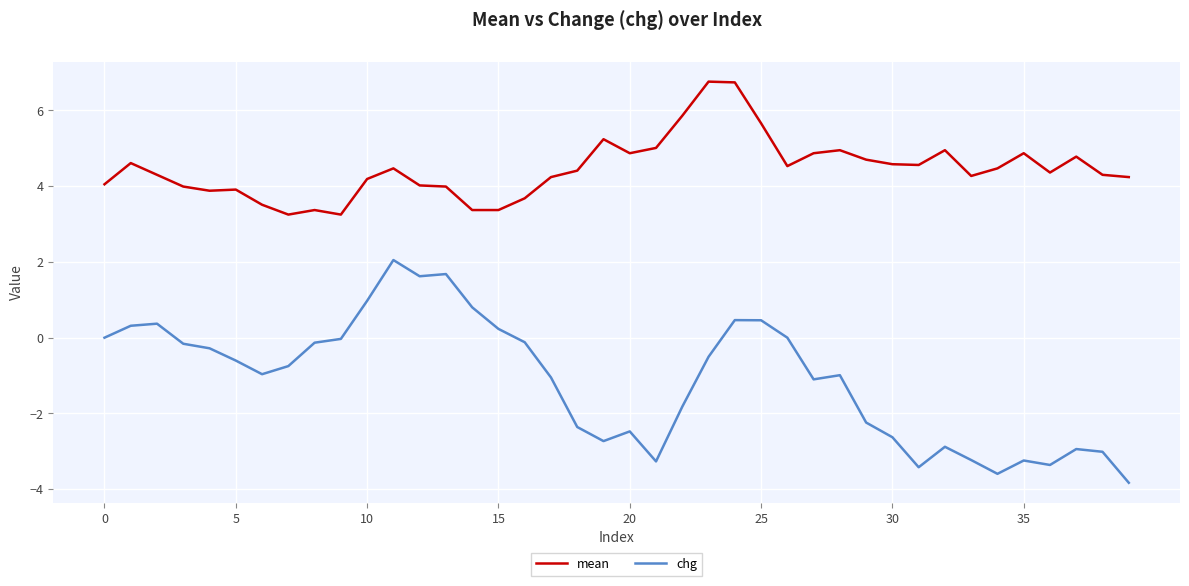

What are all the series names shown in the legend?

mean, chg